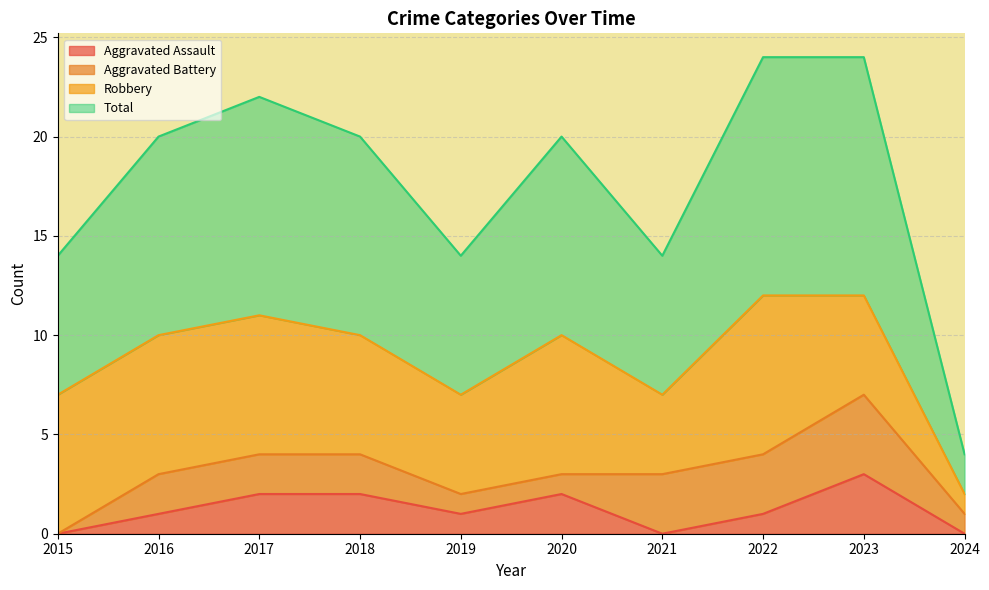

What is the value of the Total point at the 1st from the left?

7